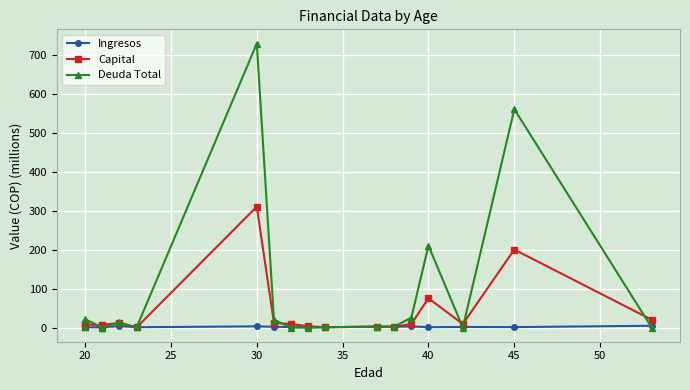

How many values in Deuda Total are above zero?

12